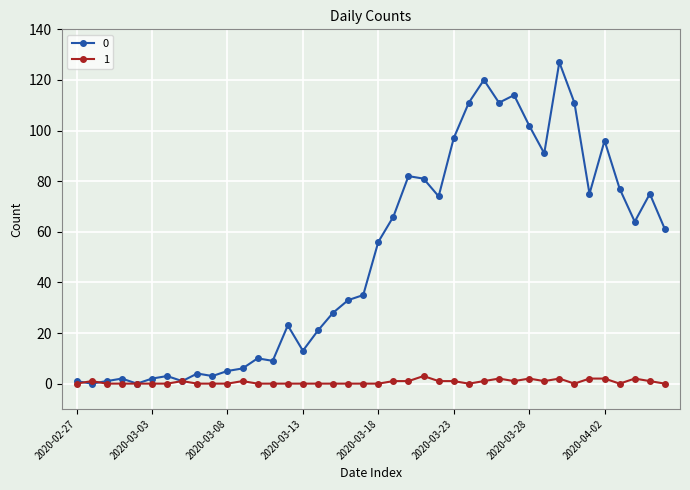

List the series in order of their peak value, highest first.

0, 1